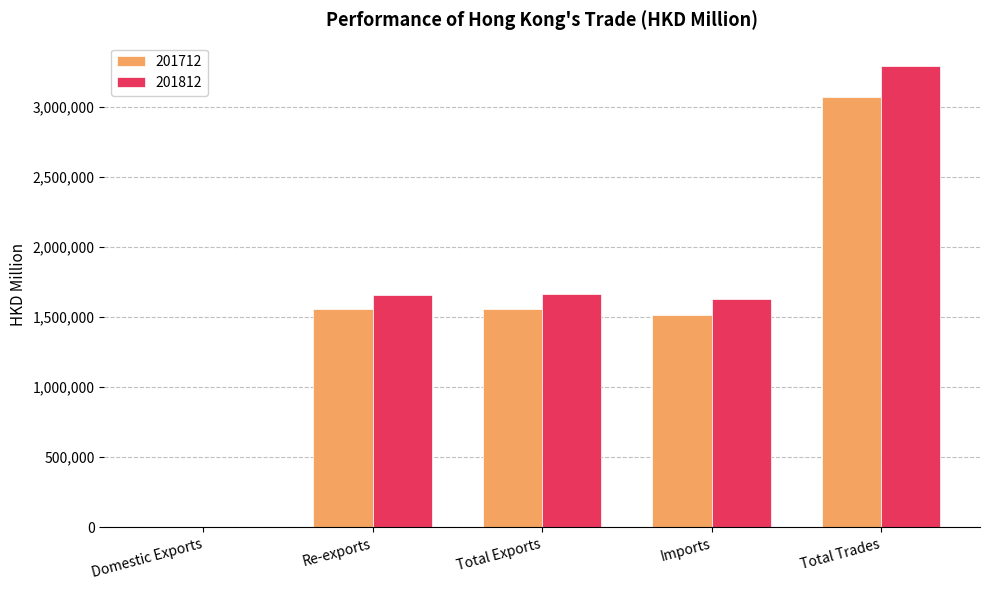

True or false: 201712 has a value of 2530135.8 at Imports.

False